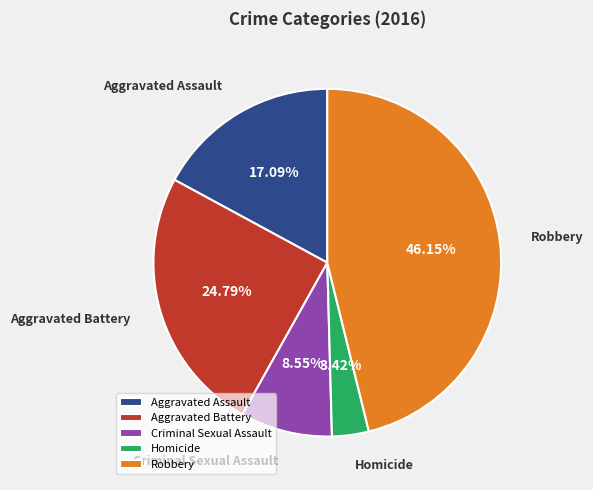

True or false: Aggravated Battery accounts for 39% of the total.

False